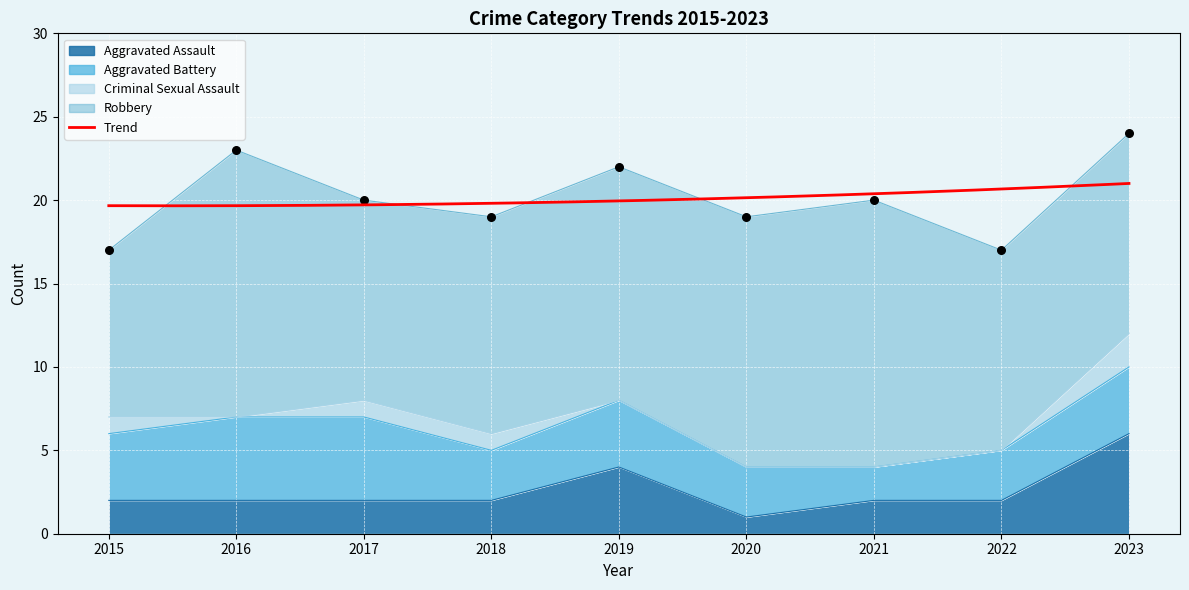

At which category is the sum across all series the highest?

2023